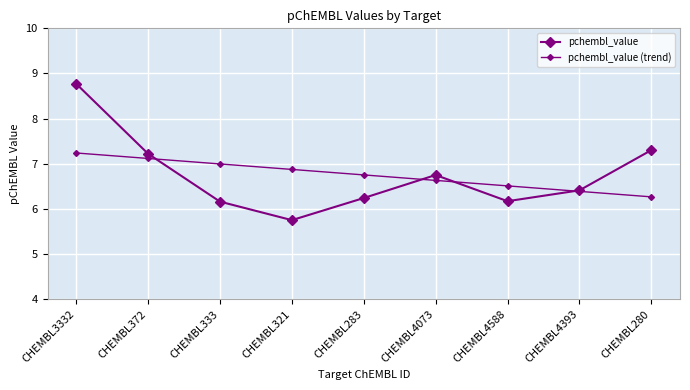

How many data points does each series have?

9